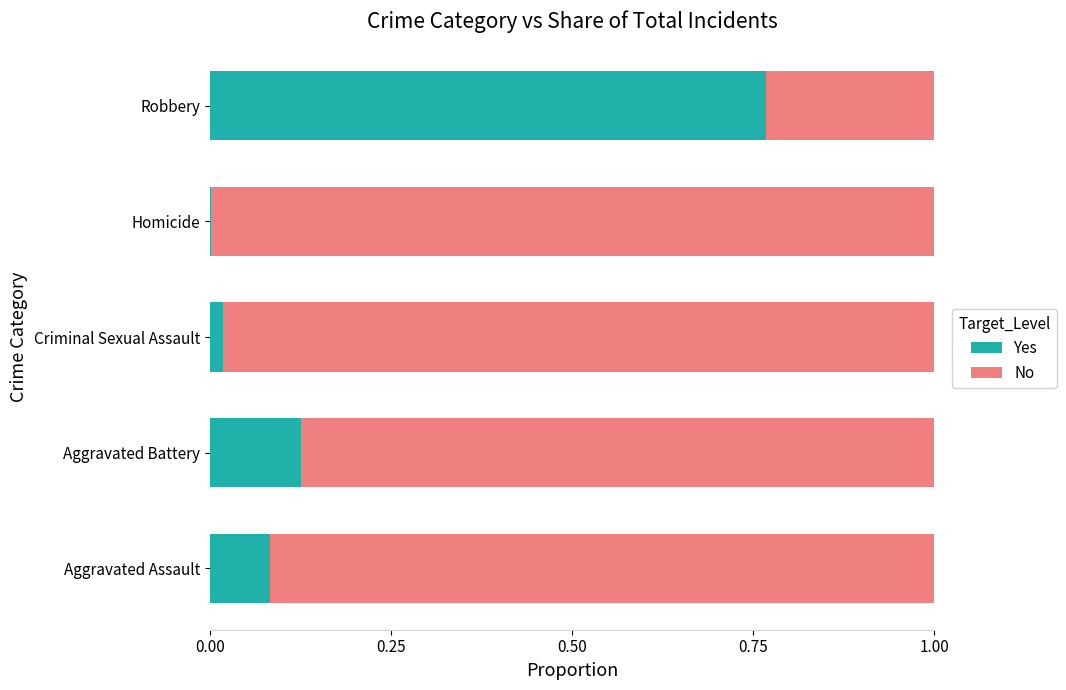

The Yes series shows 1.0 at Robbery. True or false?

False